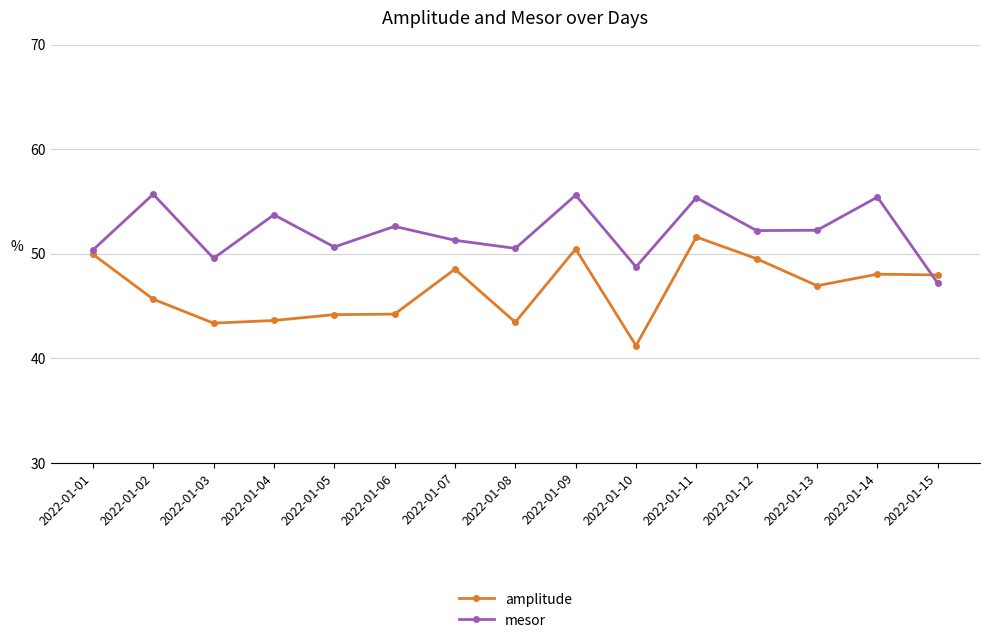

Which category has the lowest value across all series?

2022-01-10